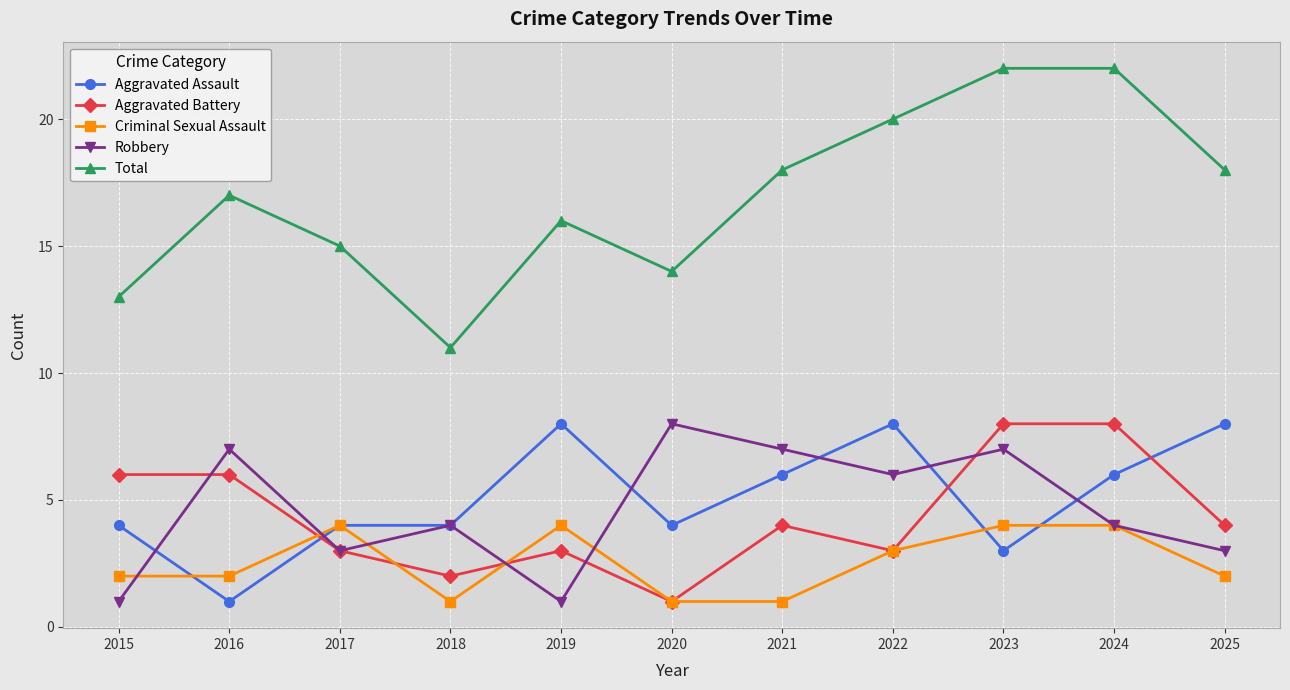

How many data points does each series have?

11